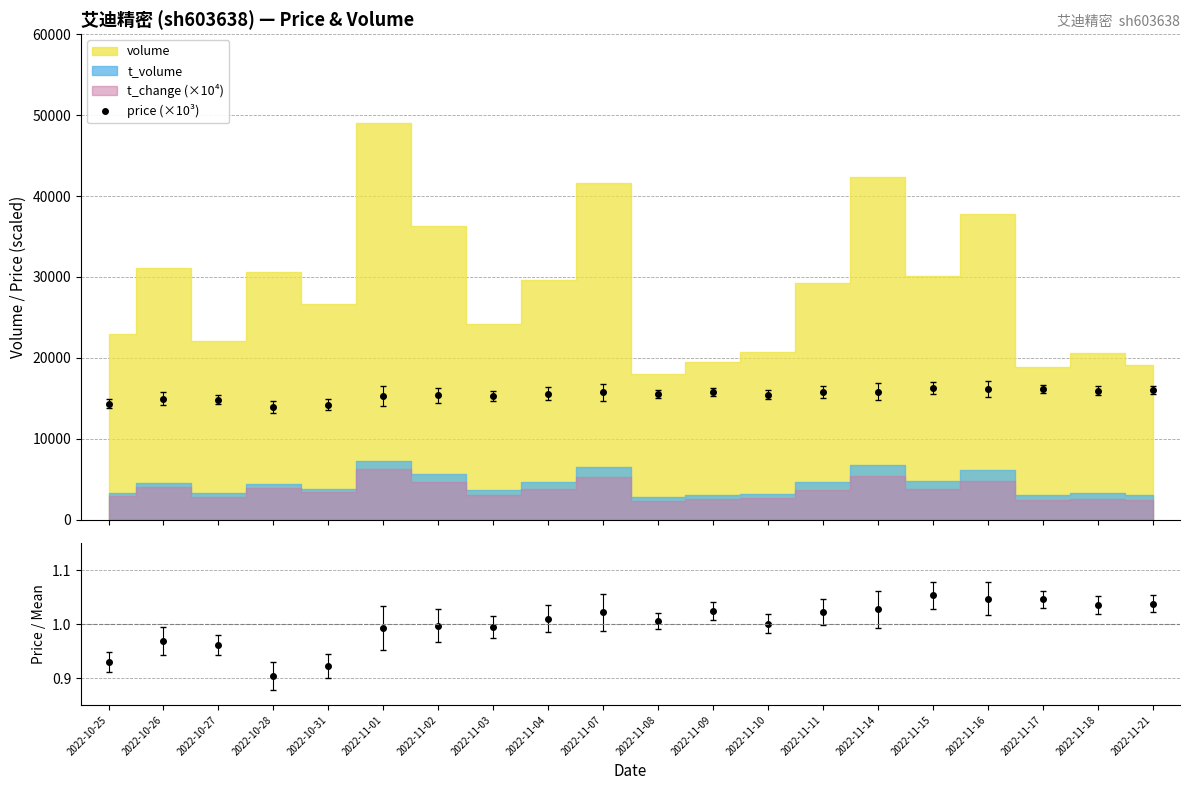

What is the label of the 13th point from the right?

2022-11-03